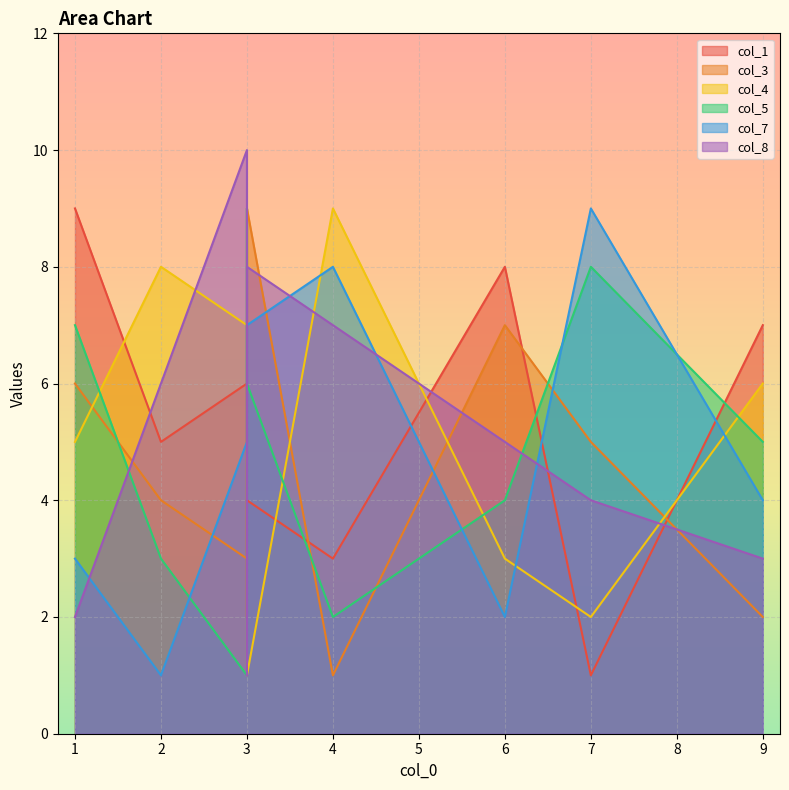

At which label is col_8 closest to 5?

6